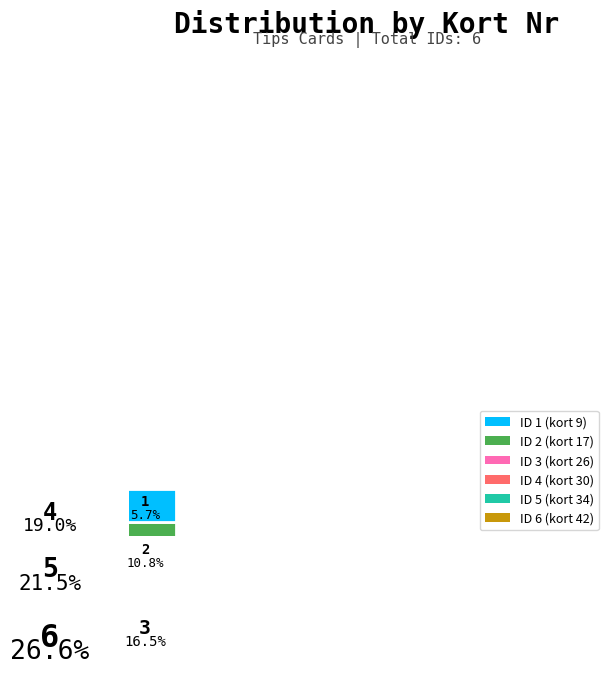

How many slices are in this pie chart?

6